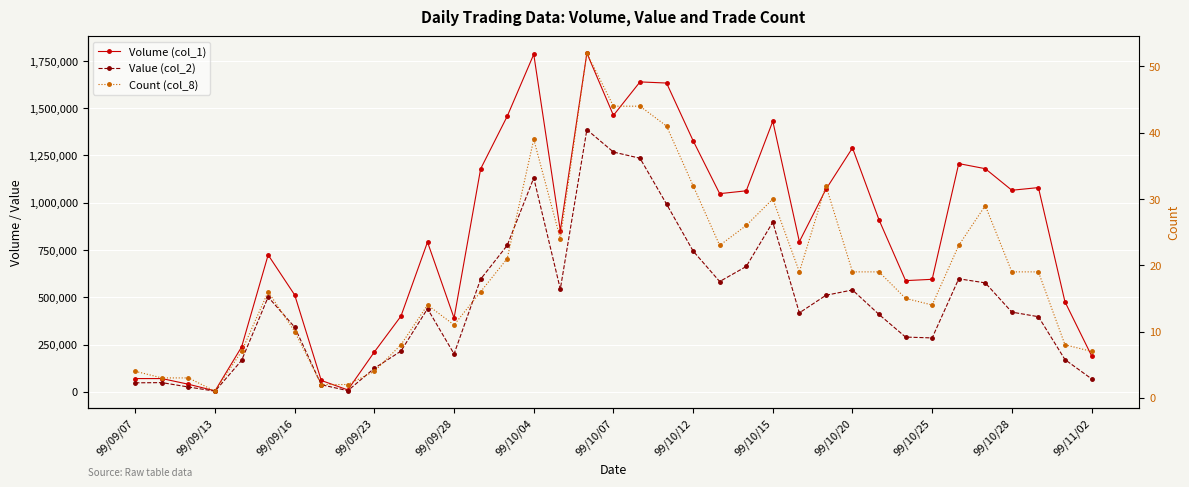

True or false: Count (col_8) and Volume (col_1) cross at least once.

False